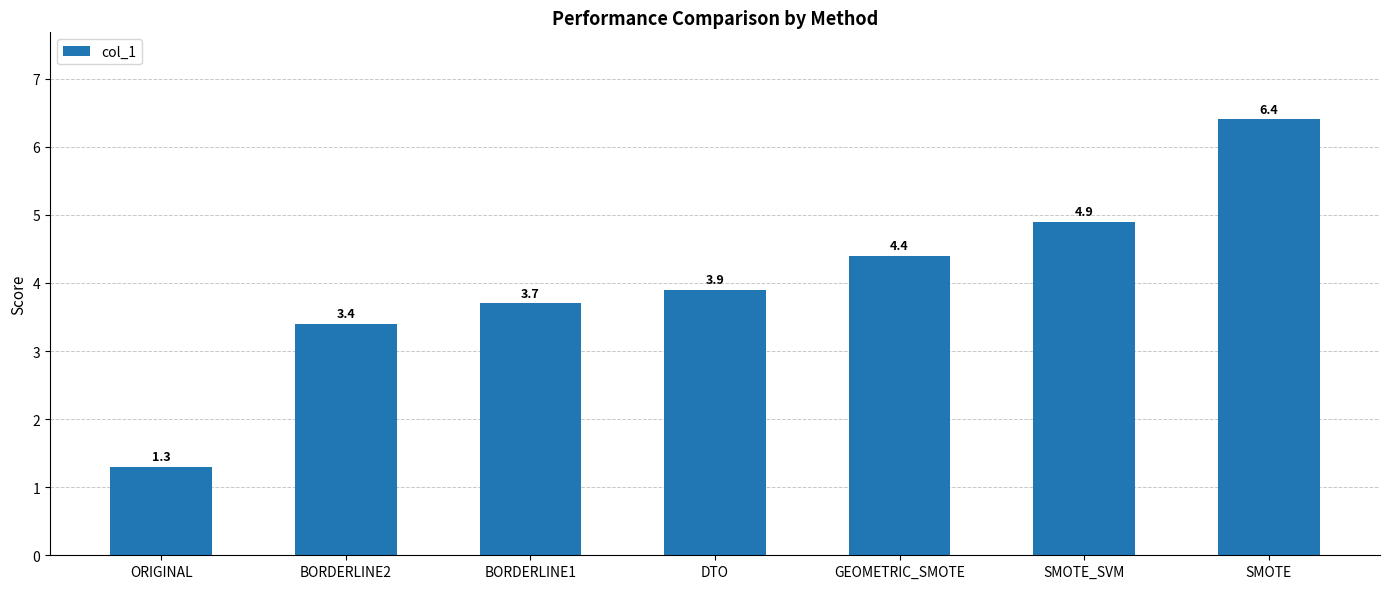

Between BORDERLINE2 and SMOTE_SVM, which is larger?

SMOTE_SVM